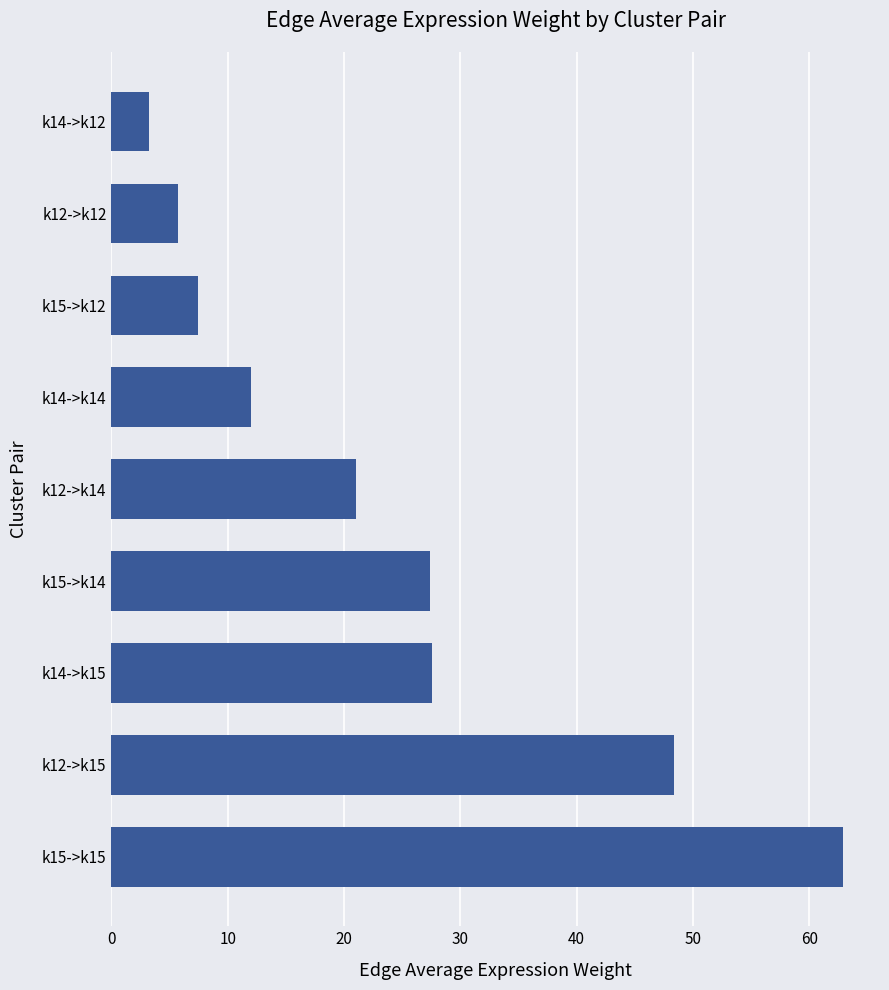

What is the change in value from k12->k15 to k12->k14?

-27.3